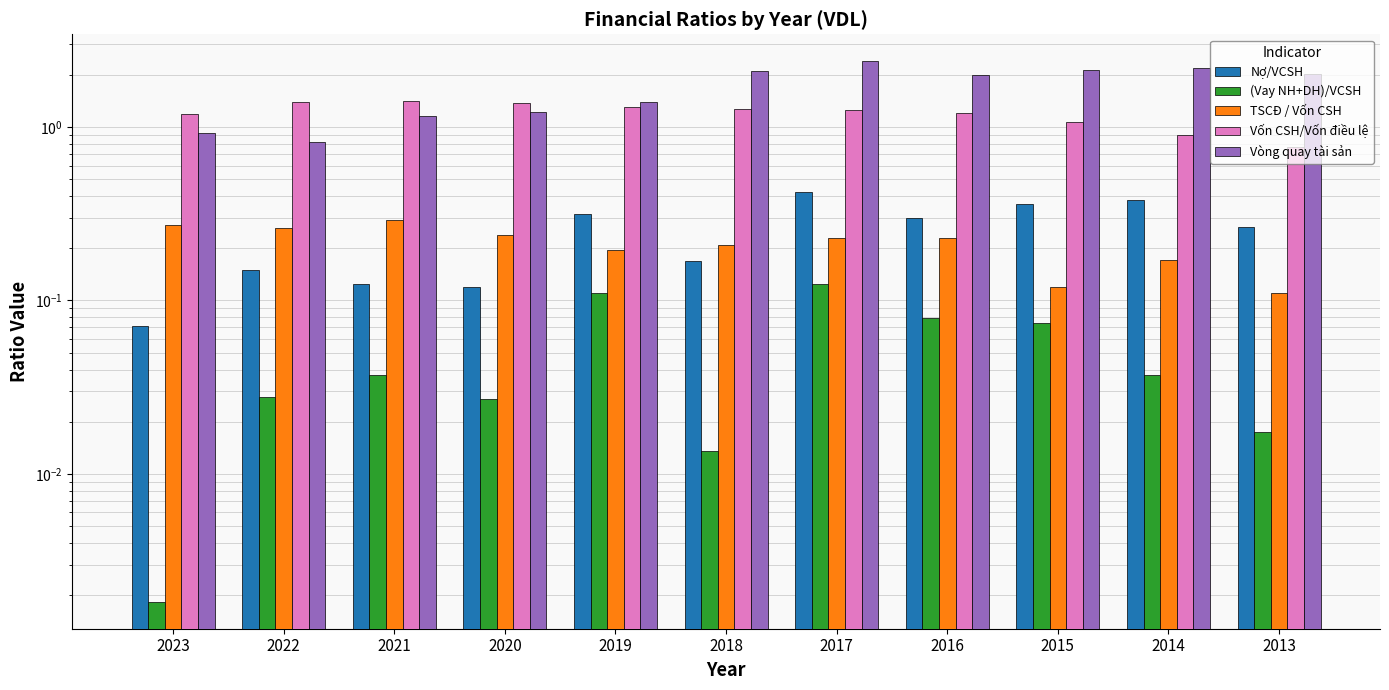

Are the bars grouped side by side (vs. stacked)?

Yes